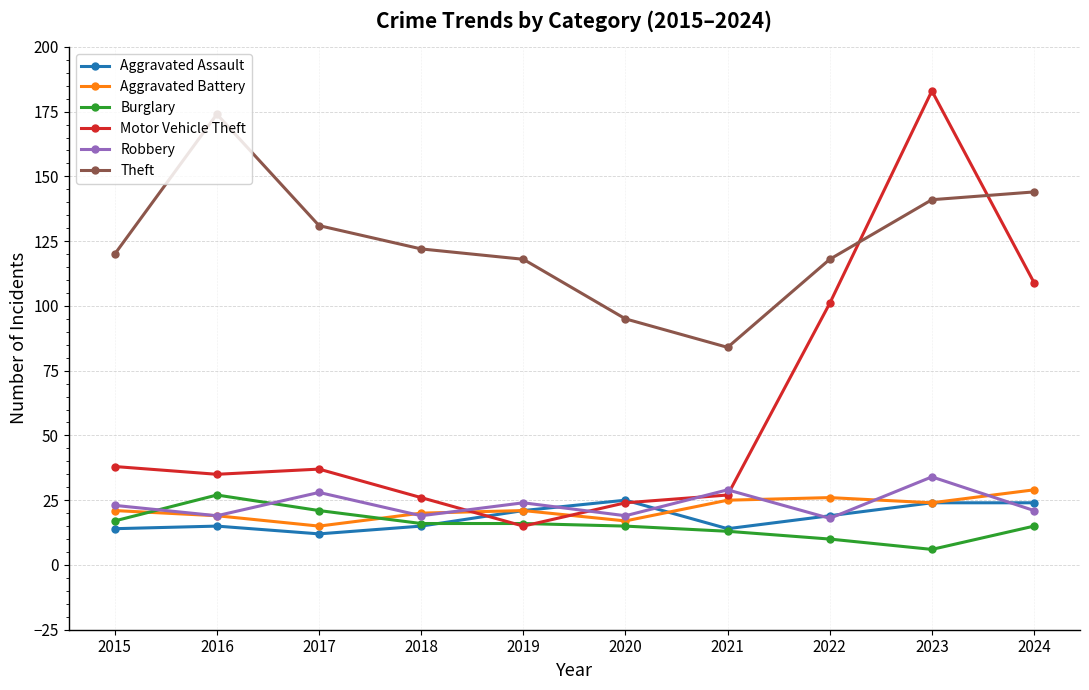

Which series has the largest total across all categories?

Theft